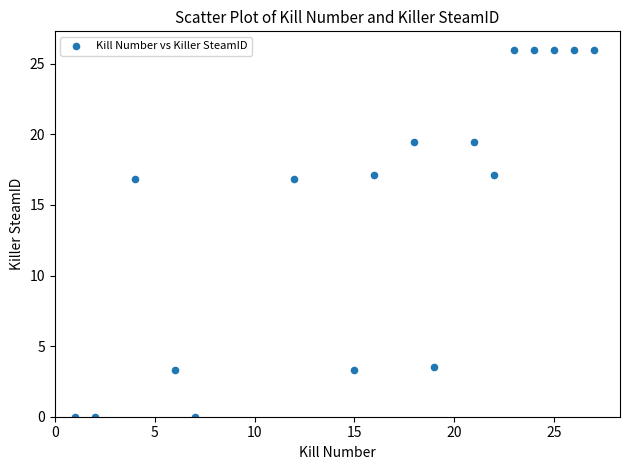

What is the range of X values (max minus min)?

26.0